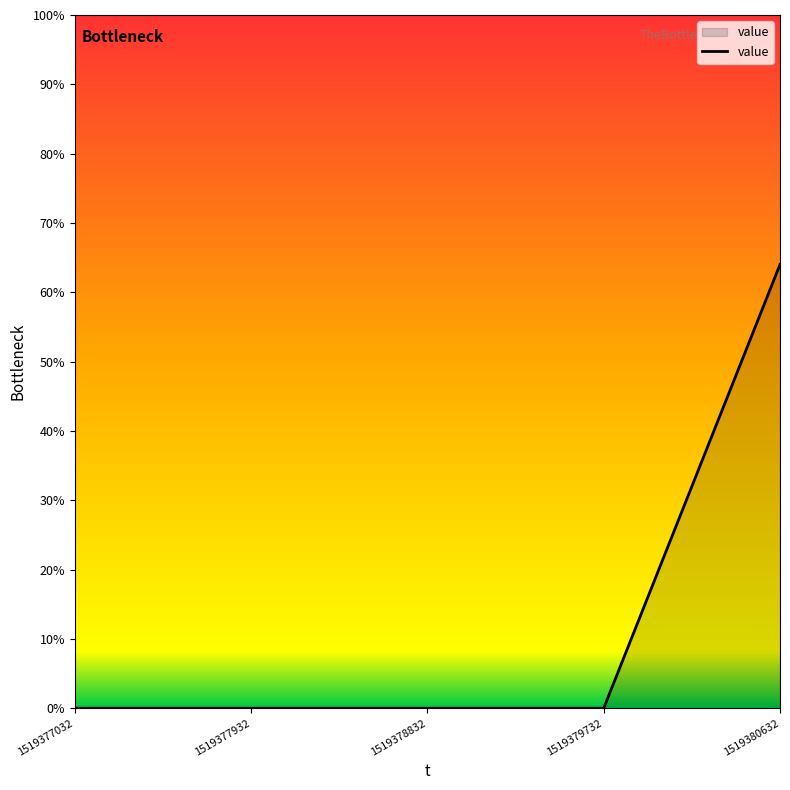

Is it true that the value at 1519379732 is 0?

True